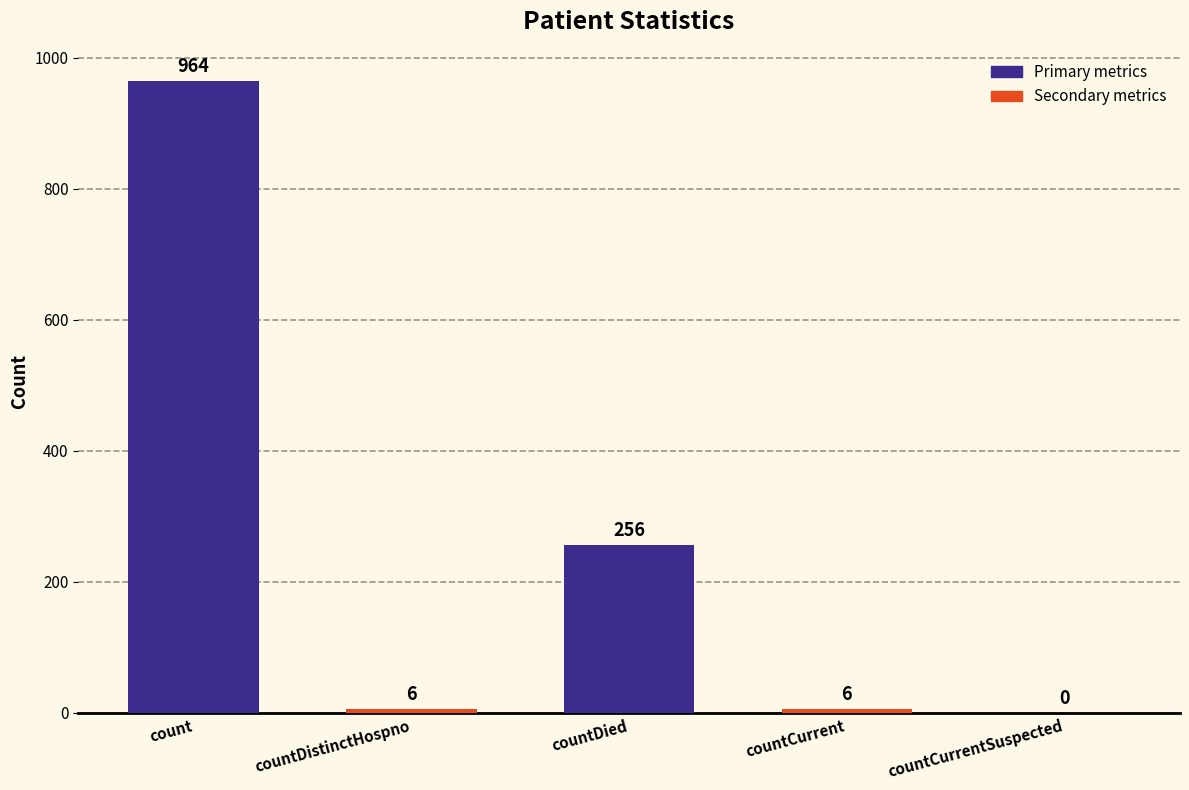

What is the change in value from countCurrent to countCurrentSuspected?

-6